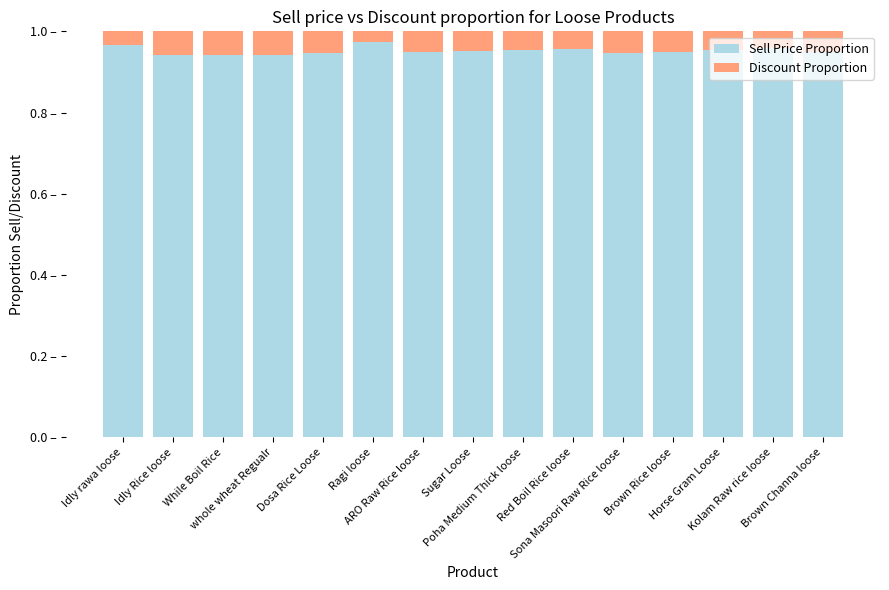

True or false: Discount Proportion has a value of 0.0 at Idly rawa loose.

False